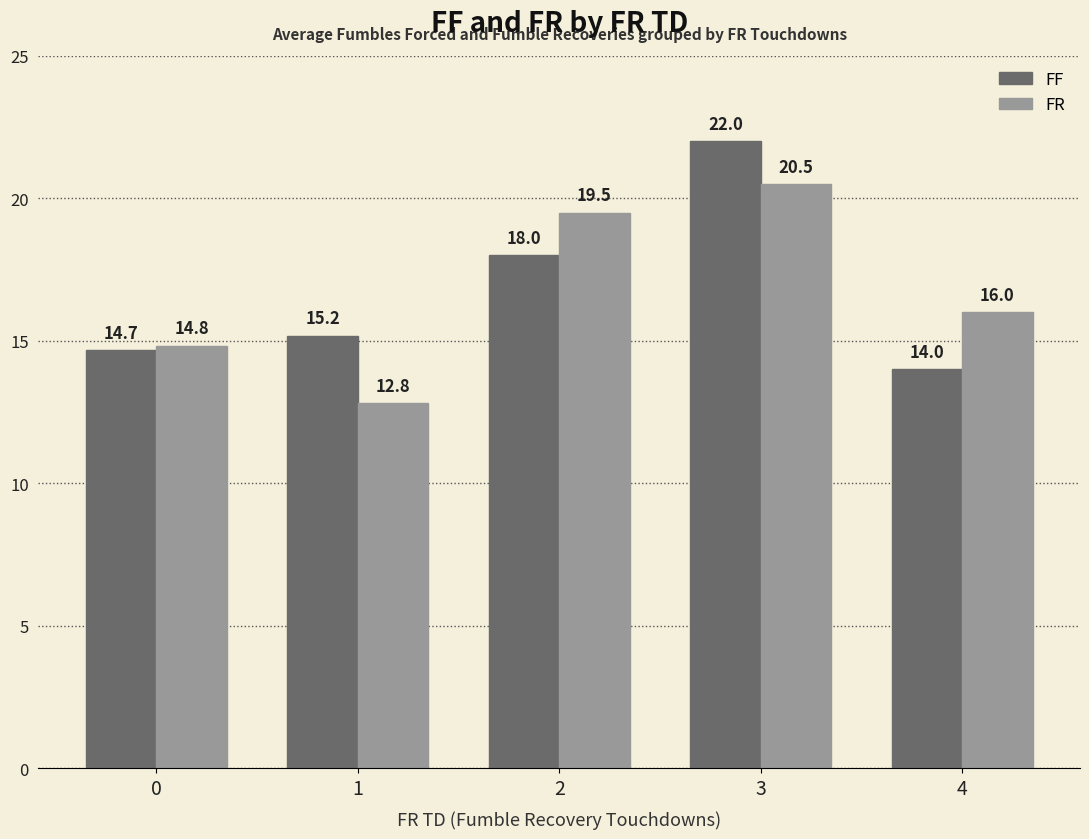

Is the value of FF at 3 greater than the value of FR at 0?

Yes